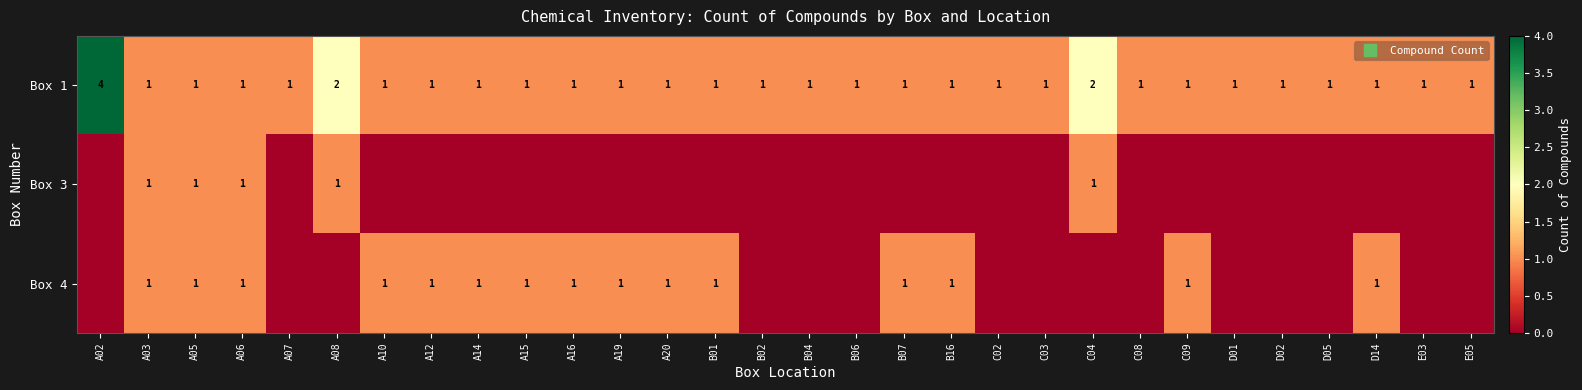

Is it true that Box 3 equals 0 at A15?

True